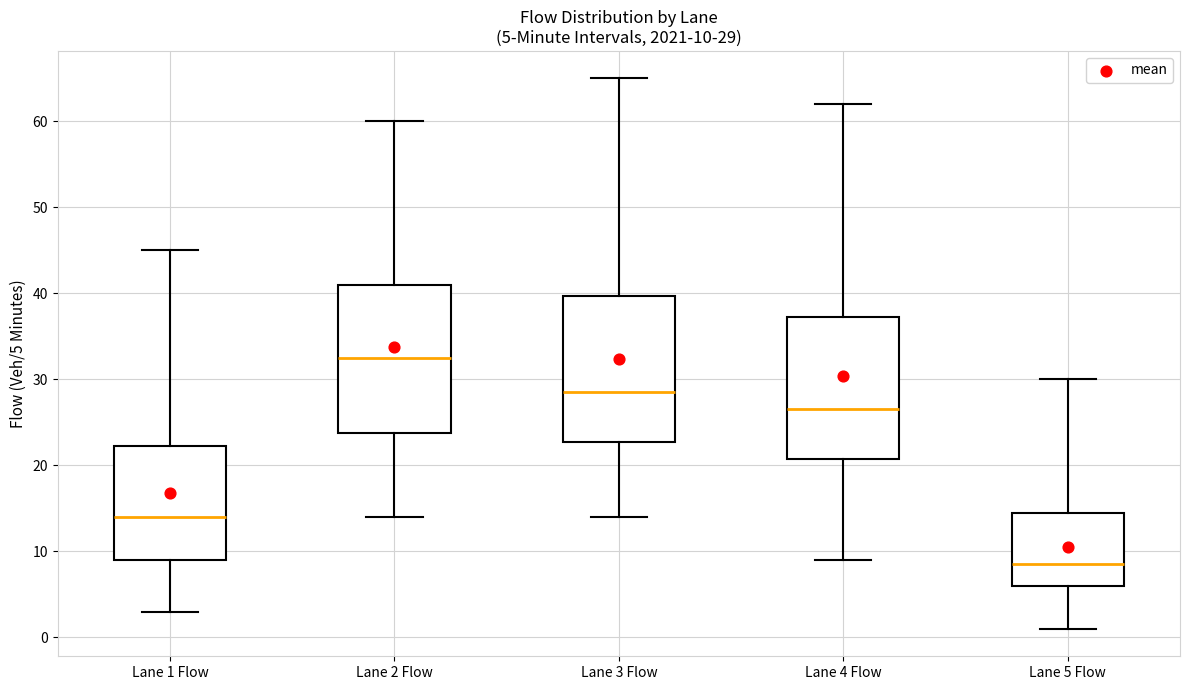

Which box has the highest median line?

Lane 2 Flow